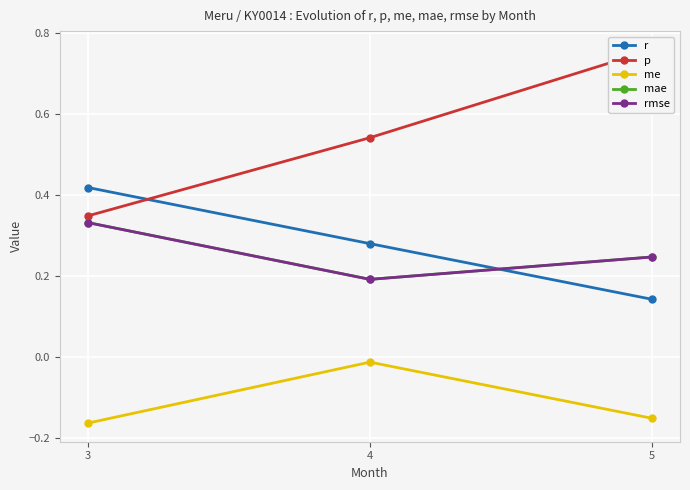

Reading left to right, list all the values displayed in this chart.

r: 0.4	0.3	0.1
p: 0.3	0.5	0.8
me: -0.2	-0.0	-0.2
mae: 0.3	0.2	0.2
rmse: 0.3	0.2	0.2